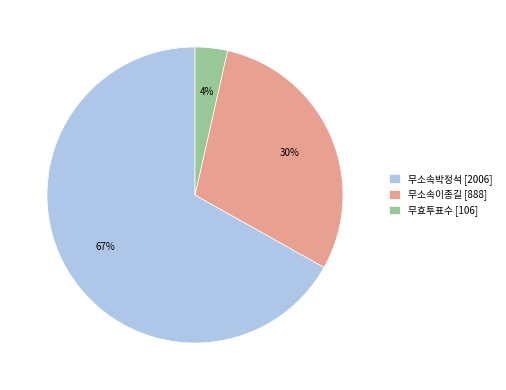

Is it true that 무소속이종길 is 40% of the pie?

False